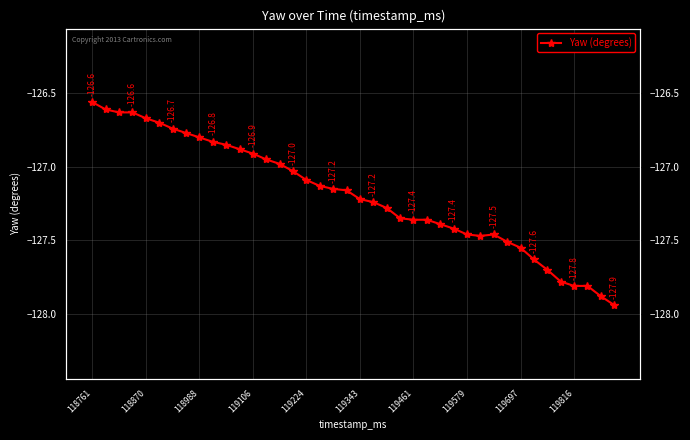

What value does the data have at 39?

-127.9